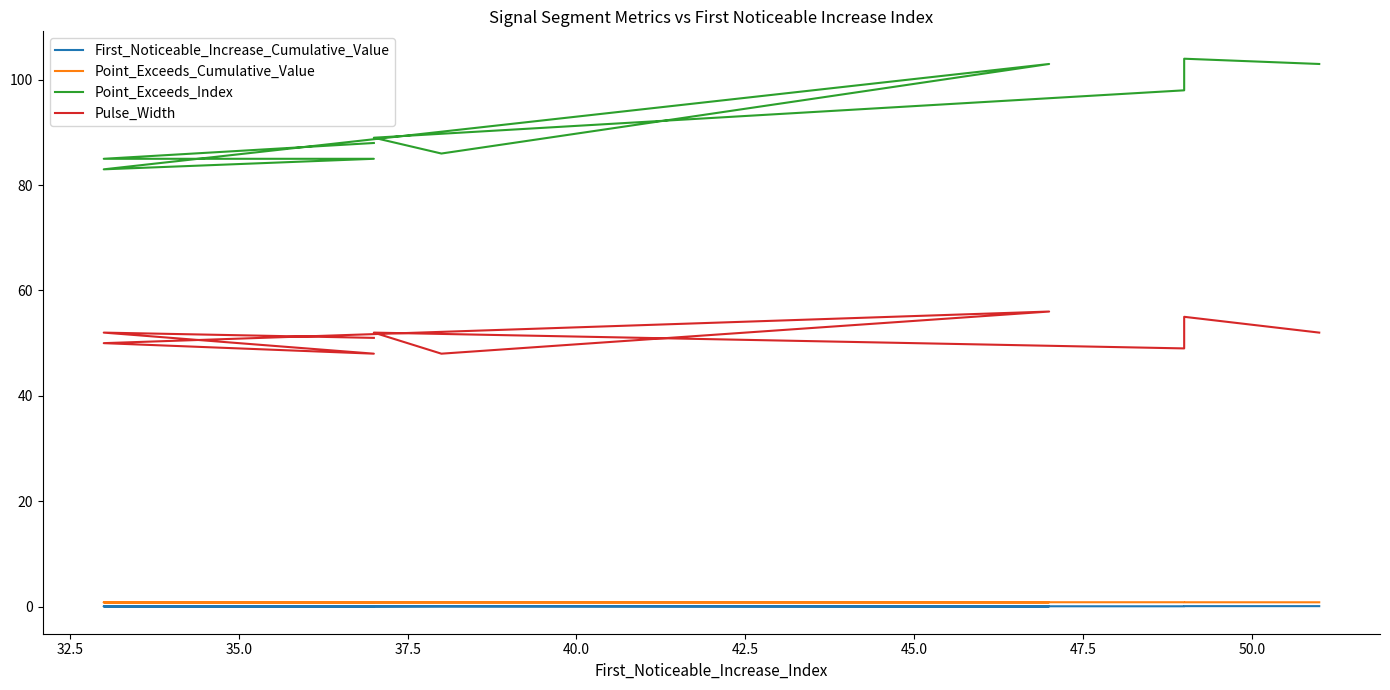

True or false: Point_Exceeds_Cumulative_Value and Pulse_Width intersect in this chart.

False